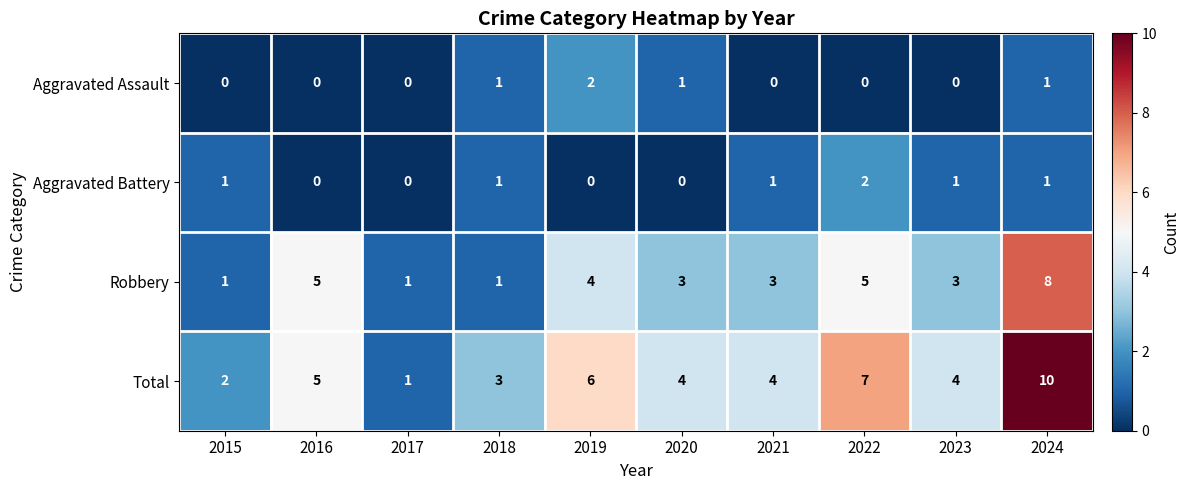

What is the average value of the Robbery series?

3